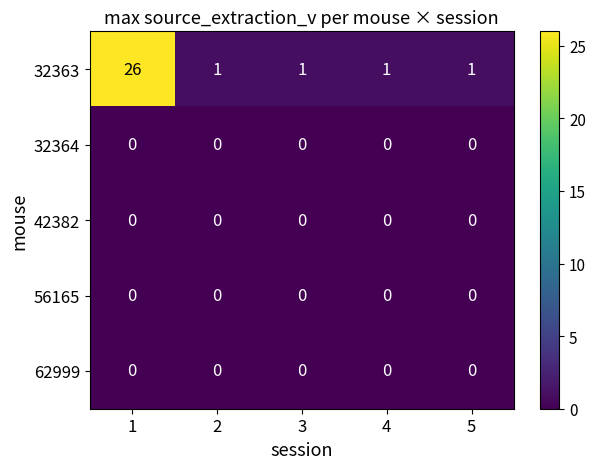

Reading right to left, extract all data points from this chart.

32363: 1	1	1	1	26
32364: 0	0	0	0	0
42382: 0	0	0	0	0
56165: 0	0	0	0	0
62999: 0	0	0	0	0